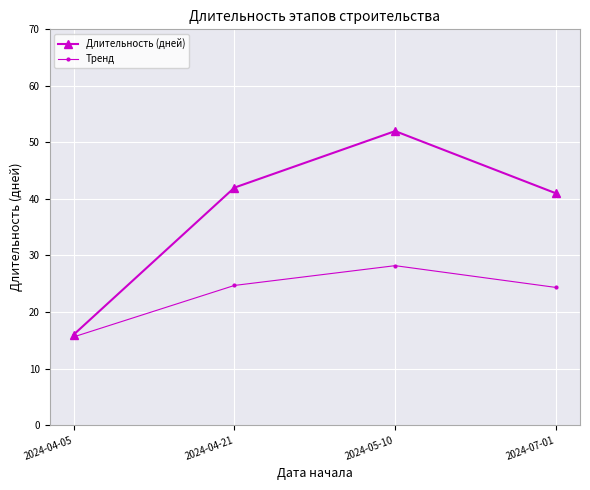

What are all the series names shown in the legend?

Длительность (дней), Тренд